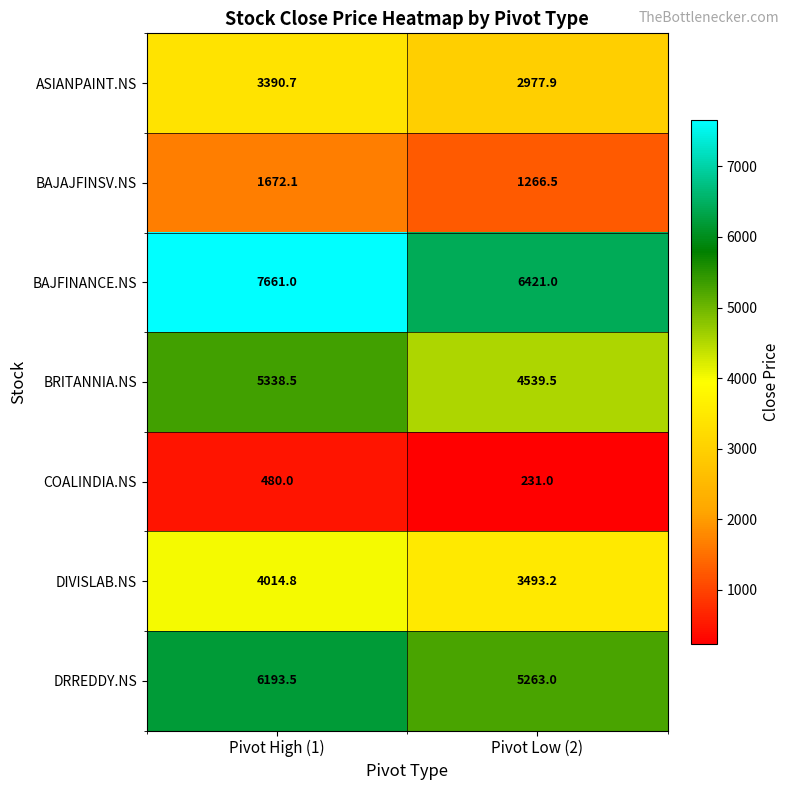

What is the difference between the maximum and minimum values in the DIVISLAB.NS series?

521.6